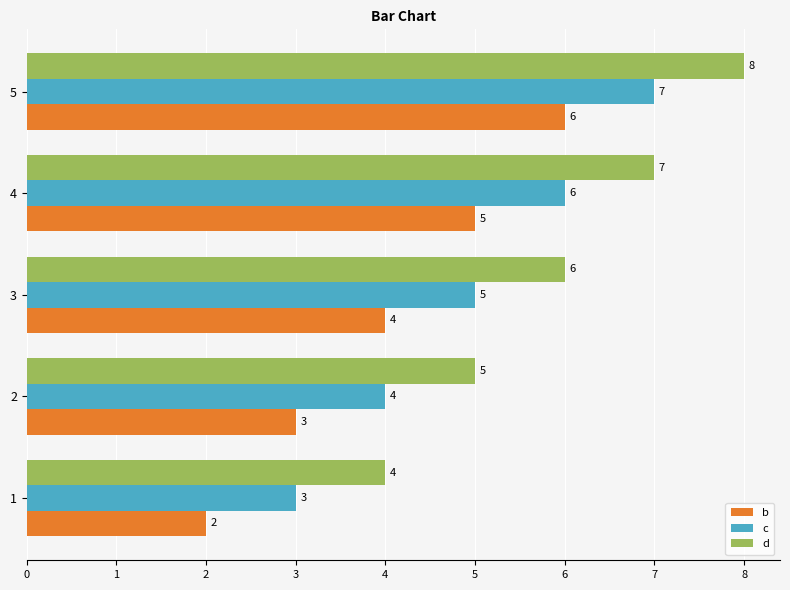

Is it true that b equals 3 at 2?

True